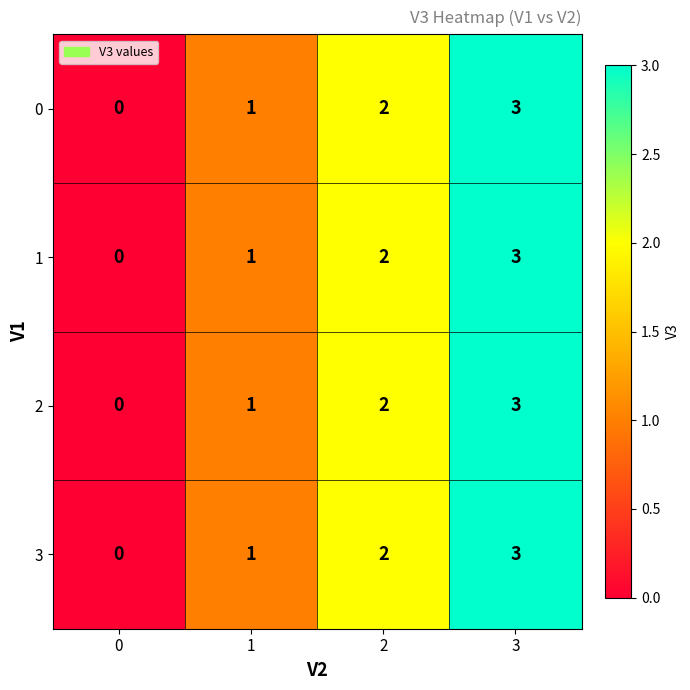

Count the 1 values in the range 1 to 3.

3